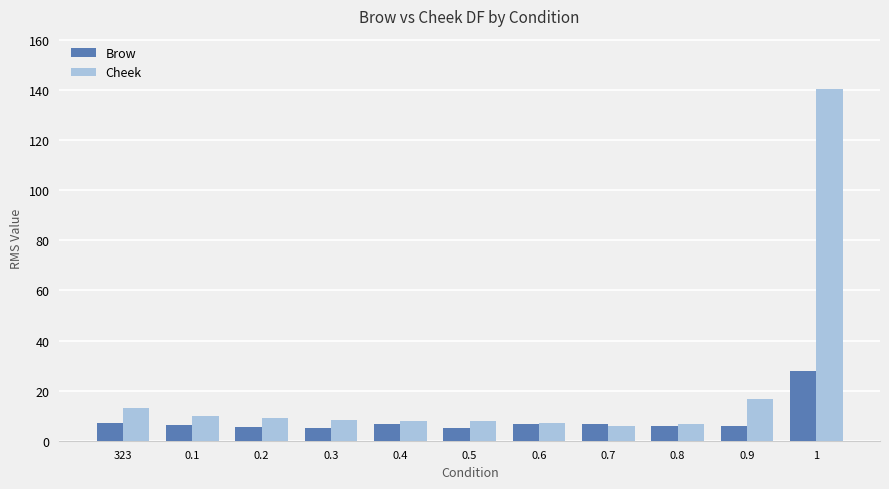

Where is Cheek nearest to the value 73?

0.9